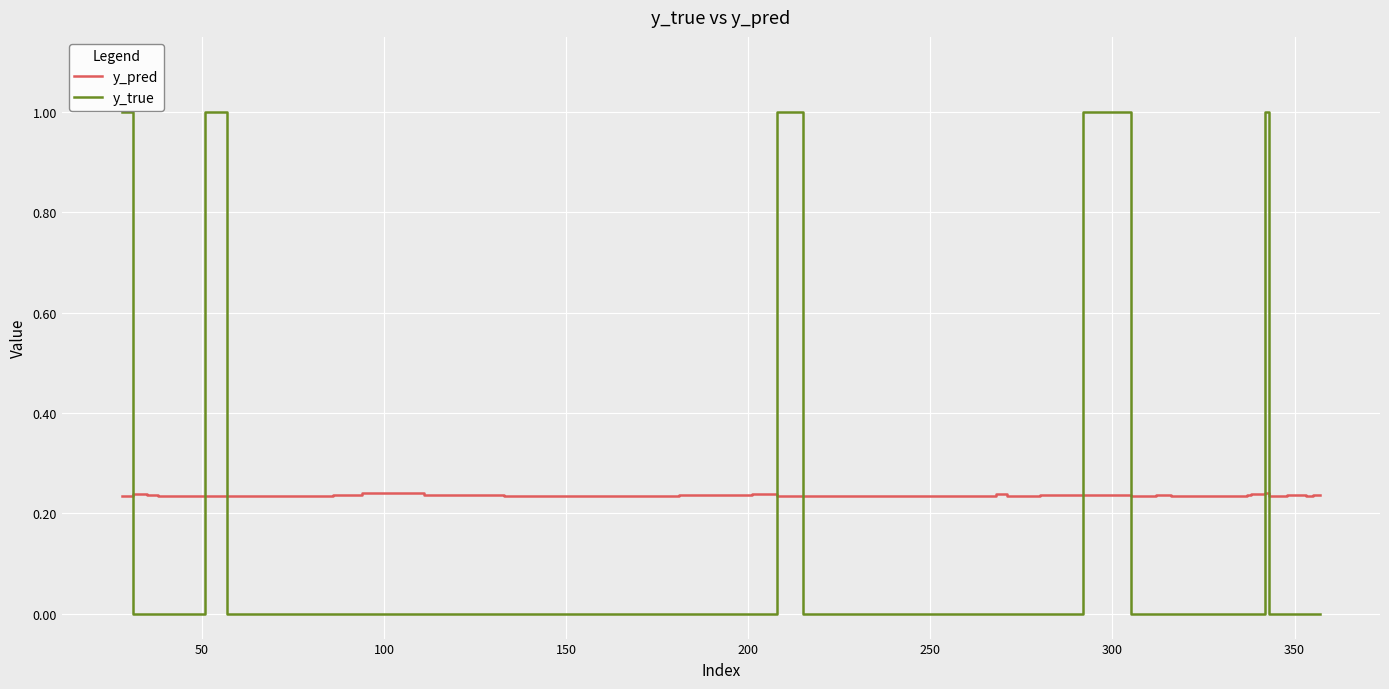

List the series in order of their overall mean, lowest first.

y_true, y_pred